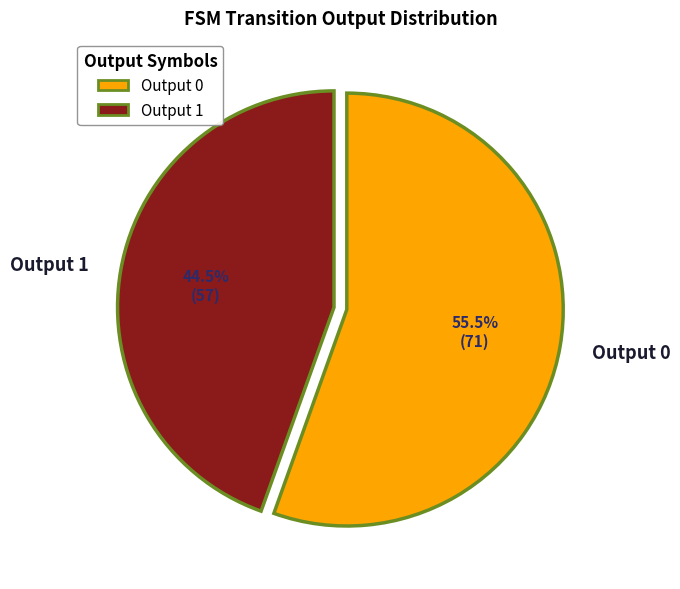

Does any single category account for the majority?

Yes